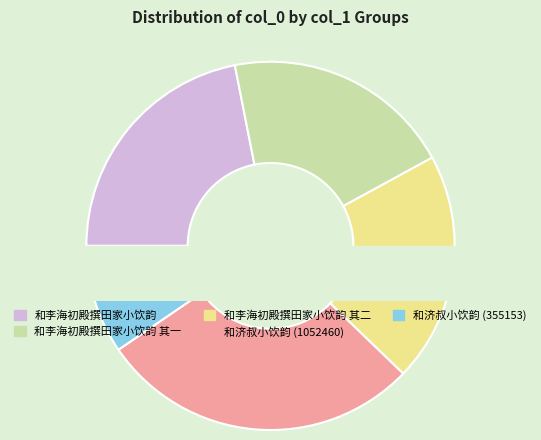

What is the ratio of the value at 和李海初殿撰田家小饮韵 其一 to the value at 和李海初殿撰田家小饮韵 其二?

1.0